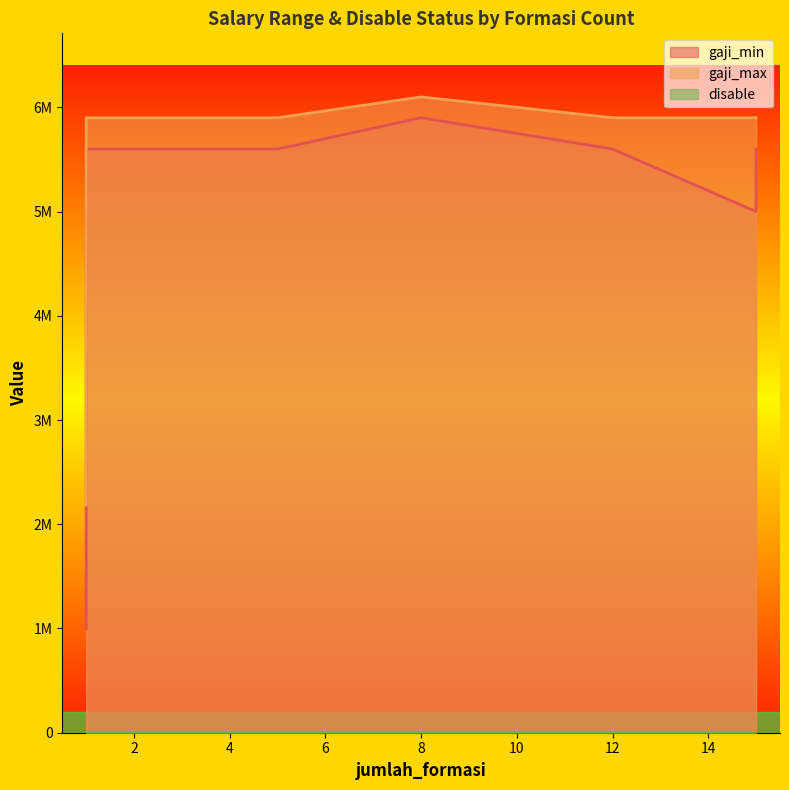

Which series changed the most between 1 and 1?

disable